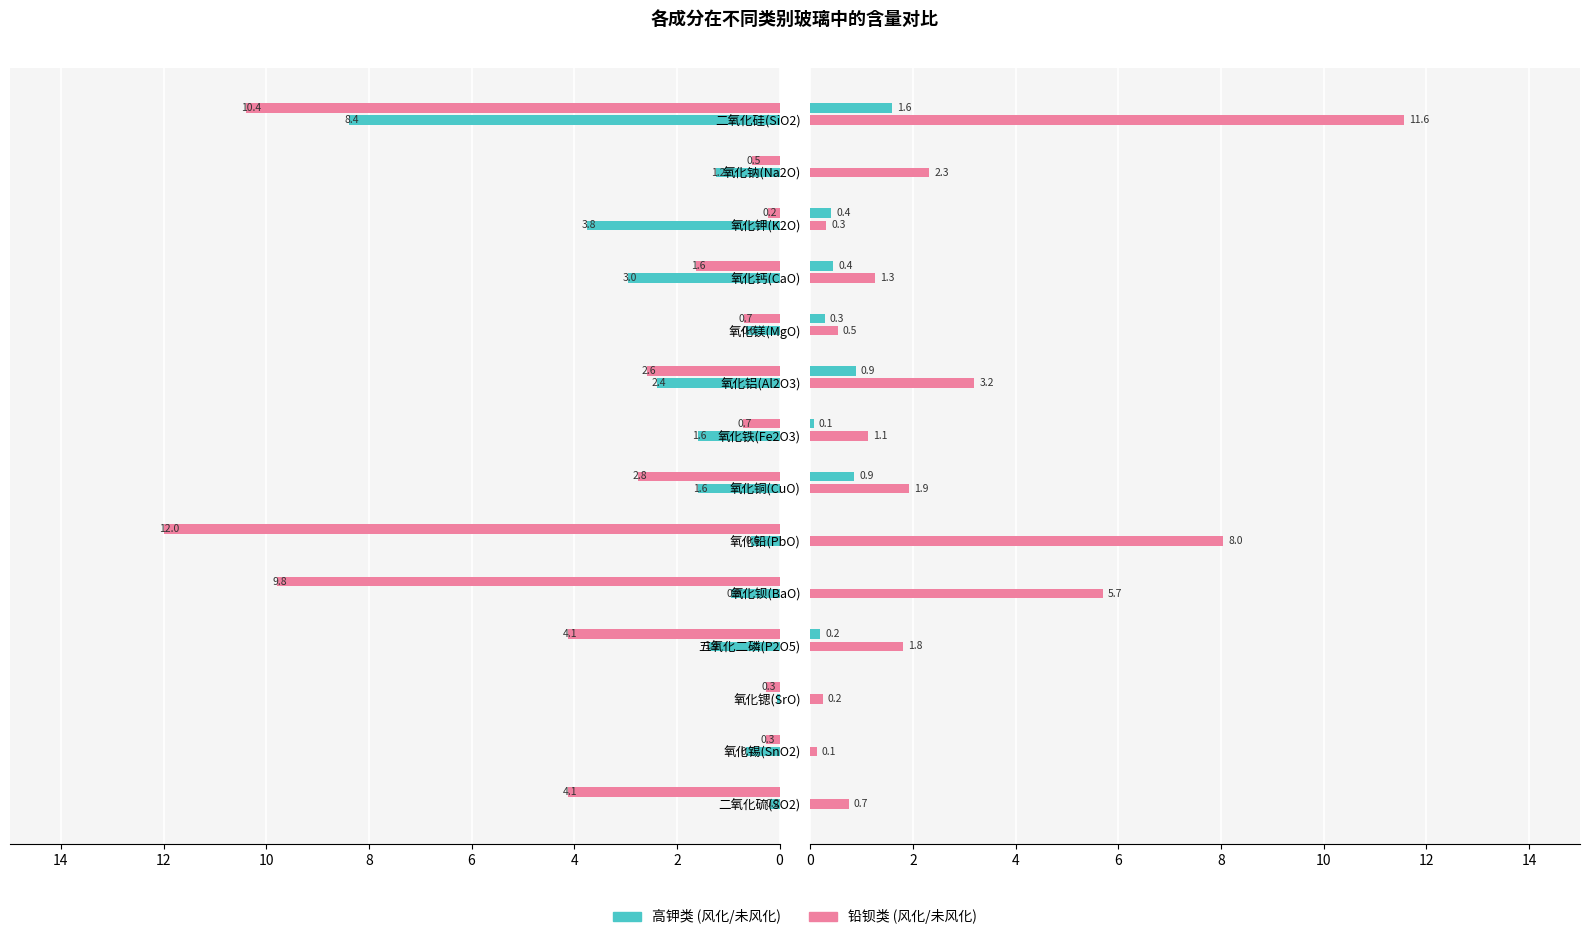

What is the sum of all 高钾未风化 values?

26.3